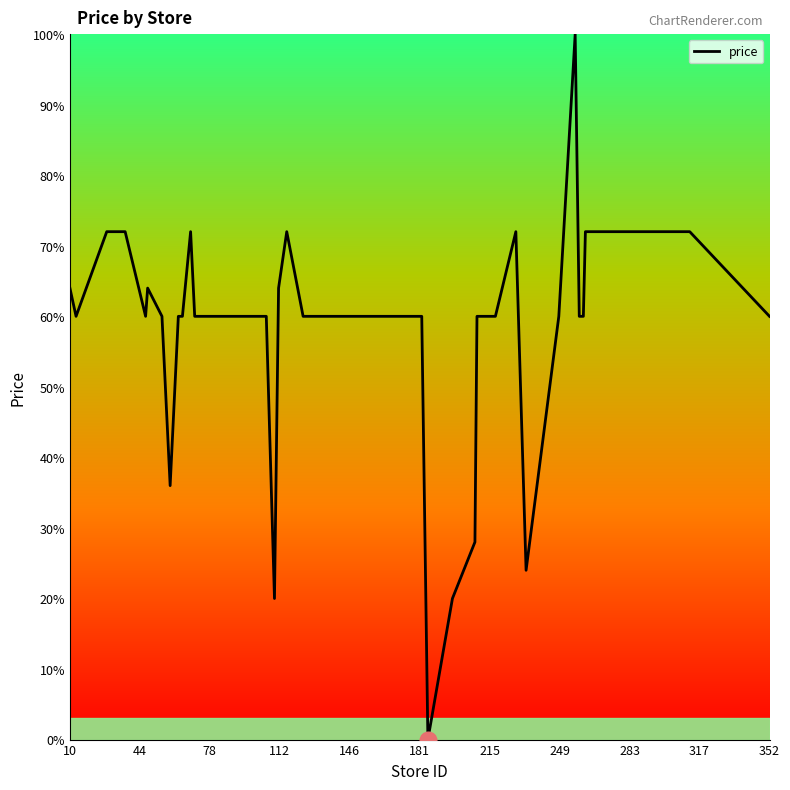

What is the maximum value shown in the chart?

100.0